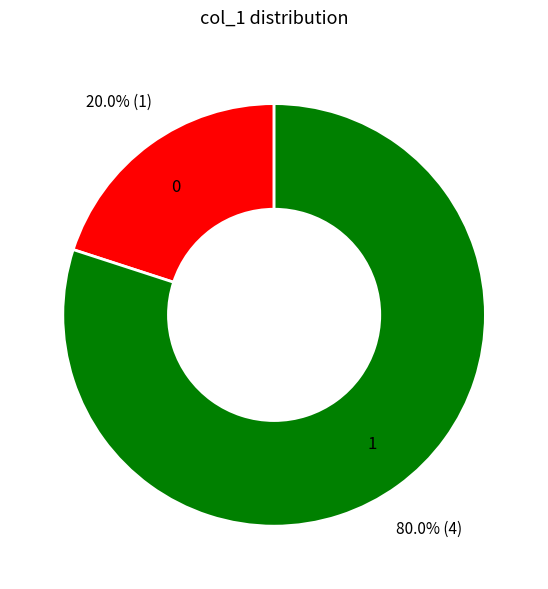

Which slice is the largest?

1